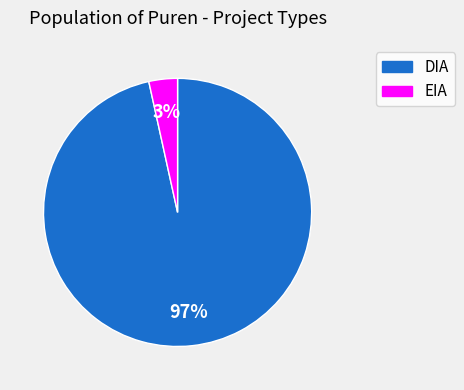

The EIA slice represents 3% of the pie. True or false?

True